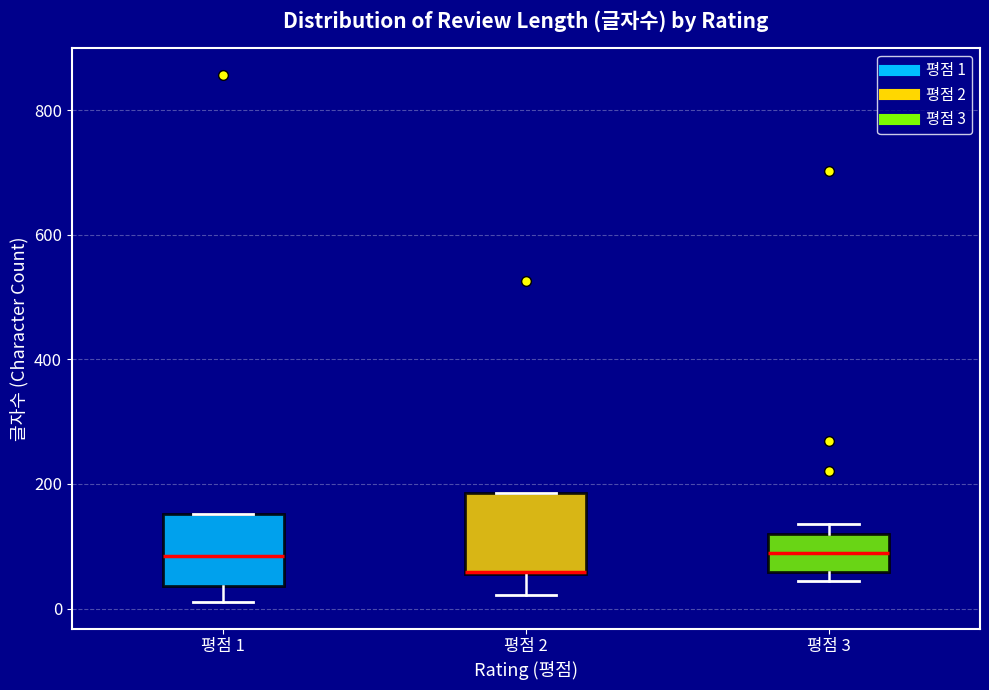

Reading left to right, transcribe this box plot: for each box, give where its median line is, the range the box spans, and where its two whiskers end, as read against the y-axis. The values are not printed on the chart, so give them approximately, as read against the axis.

평점 1: median 80, box 40 to 160, whiskers 20 to 160
평점 2: median 60, box 60 to 180, whiskers 20 to 180
평점 3: median 80, box 60 to 120, whiskers 40 to 140